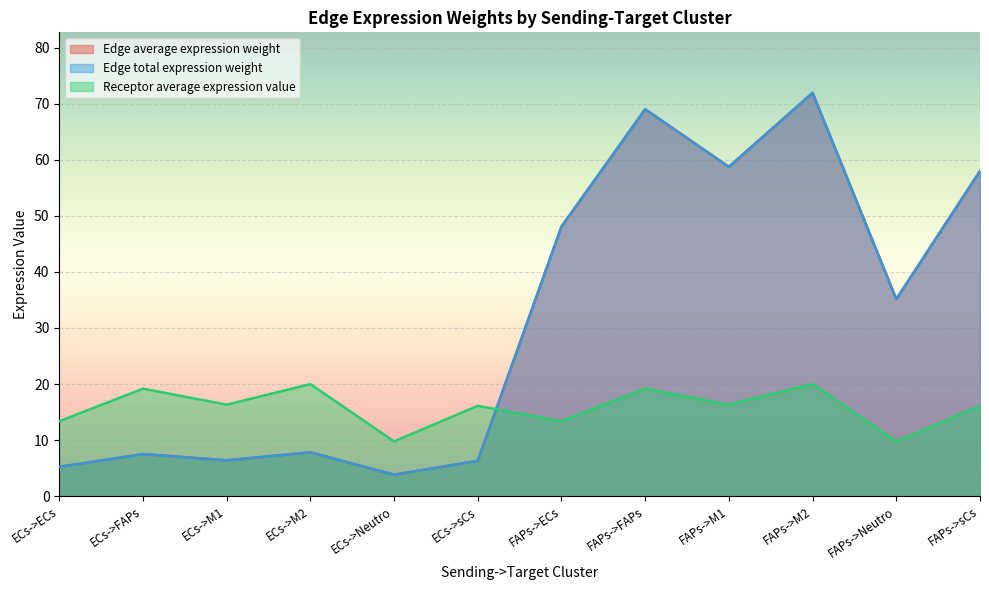

At which category is the sum across all series the highest?

FAPs->M2